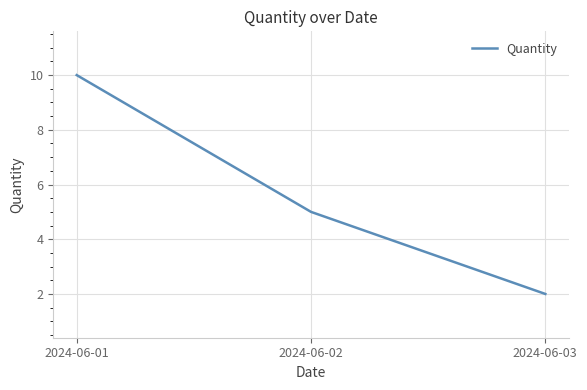

Count the number of categories in the chart.

3